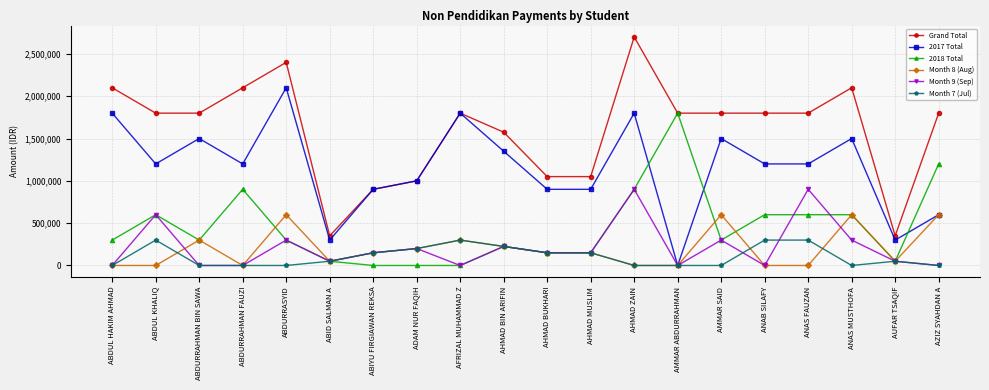

What position from the right is ABID SALMAN A?

15